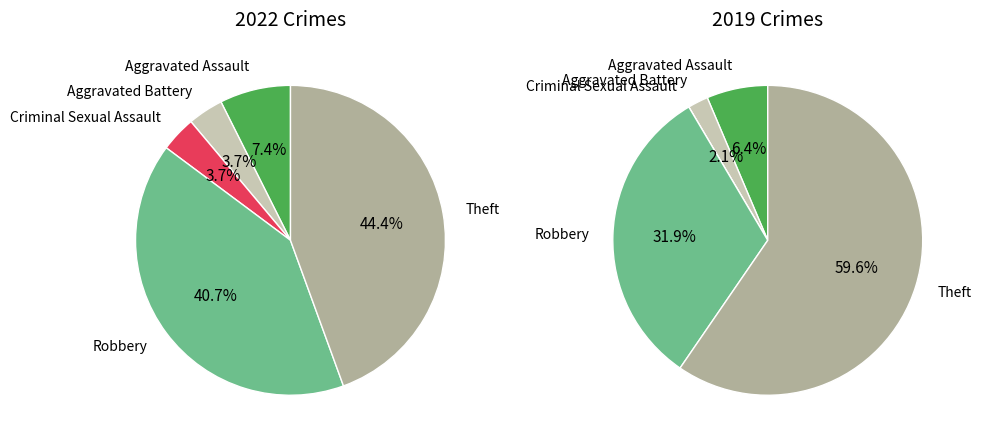

Is the sum of 4 and 2 greater than half?

No